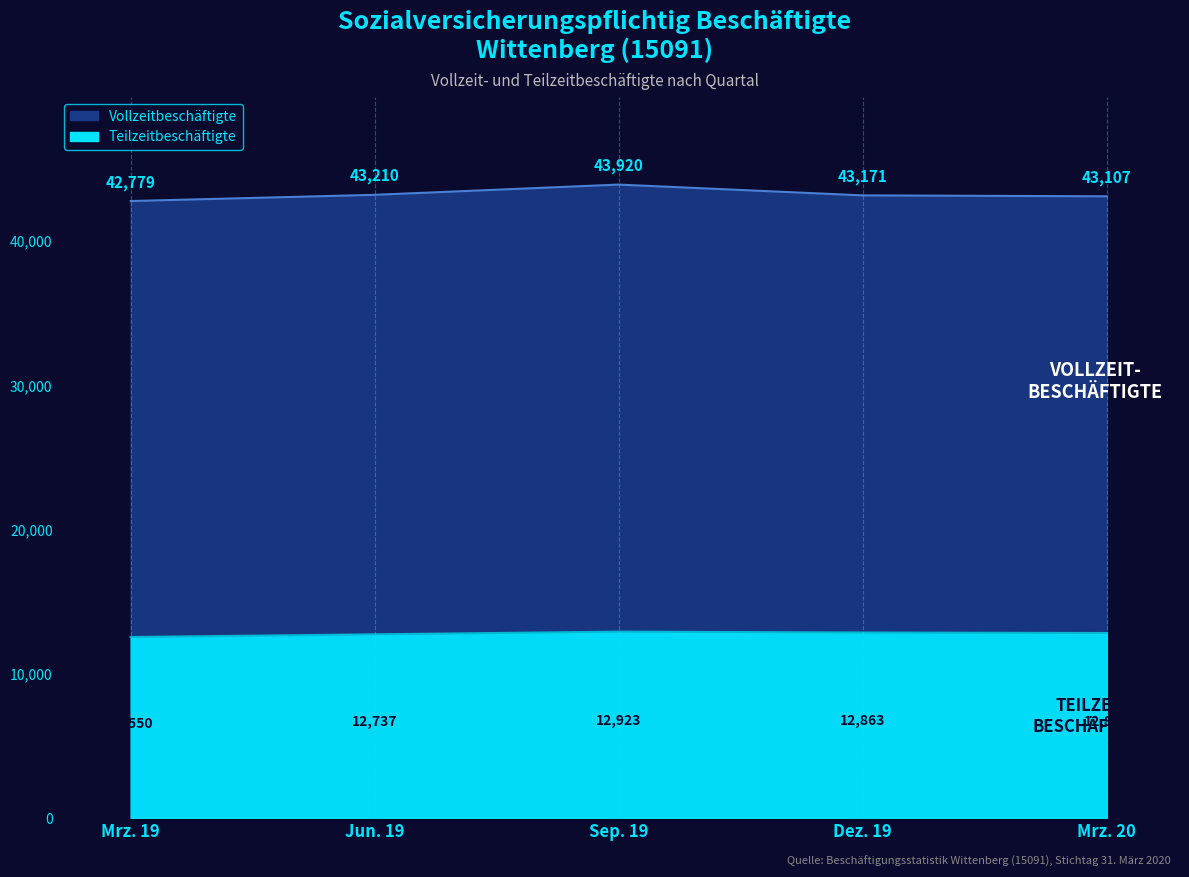

Reading right to left, list all the values displayed in this chart.

Mrz. 20=12828	Dez. 19=12863	Sep. 19=12923	Jun. 19=12737	Mrz. 19=12550